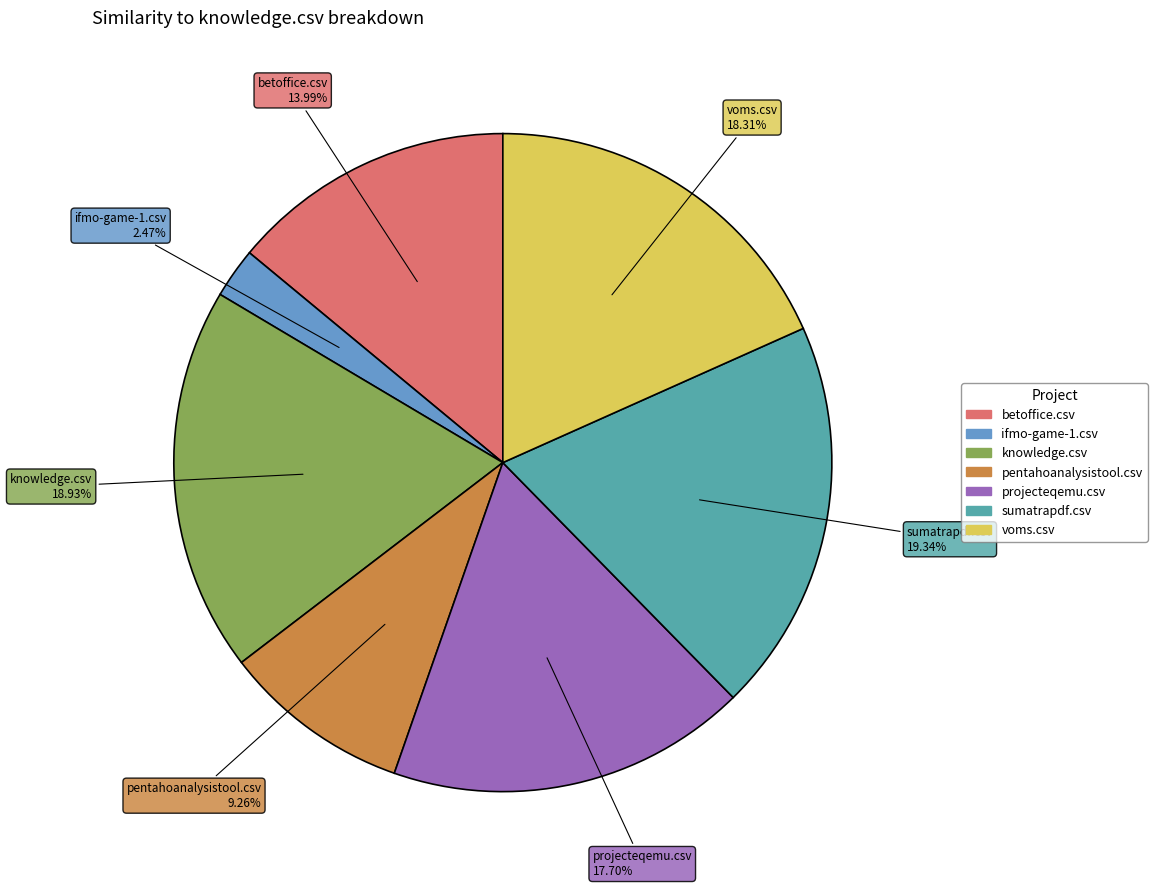

To the nearest percent, what portion does projecteqemu.csv represent?

18%